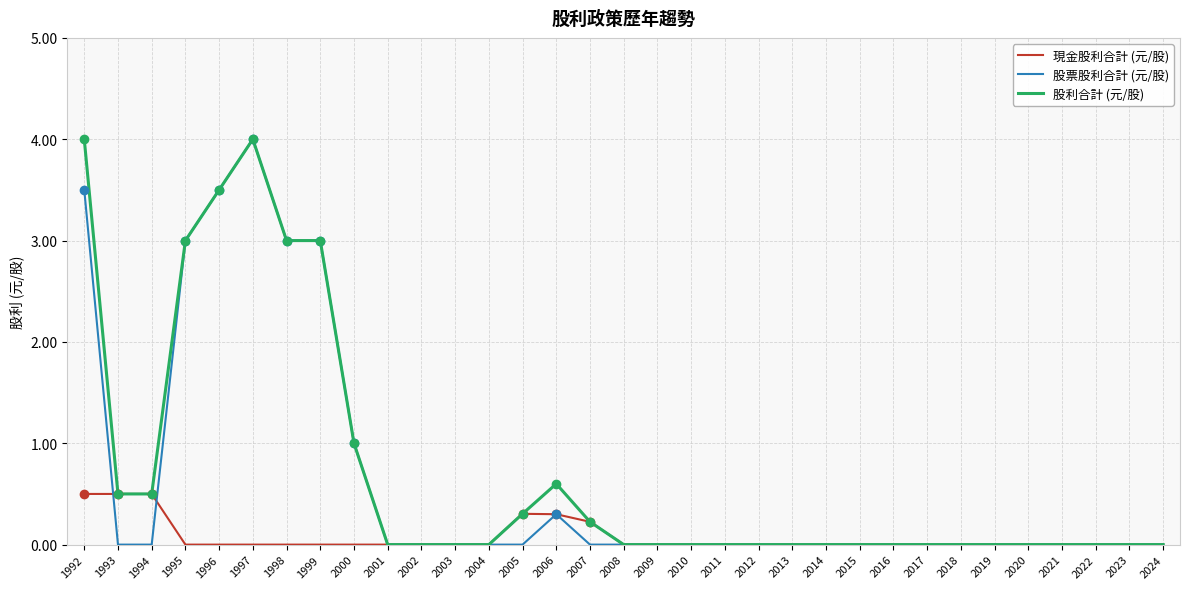

Where is the first local maximum for 股利合計 (元/股)?

1997